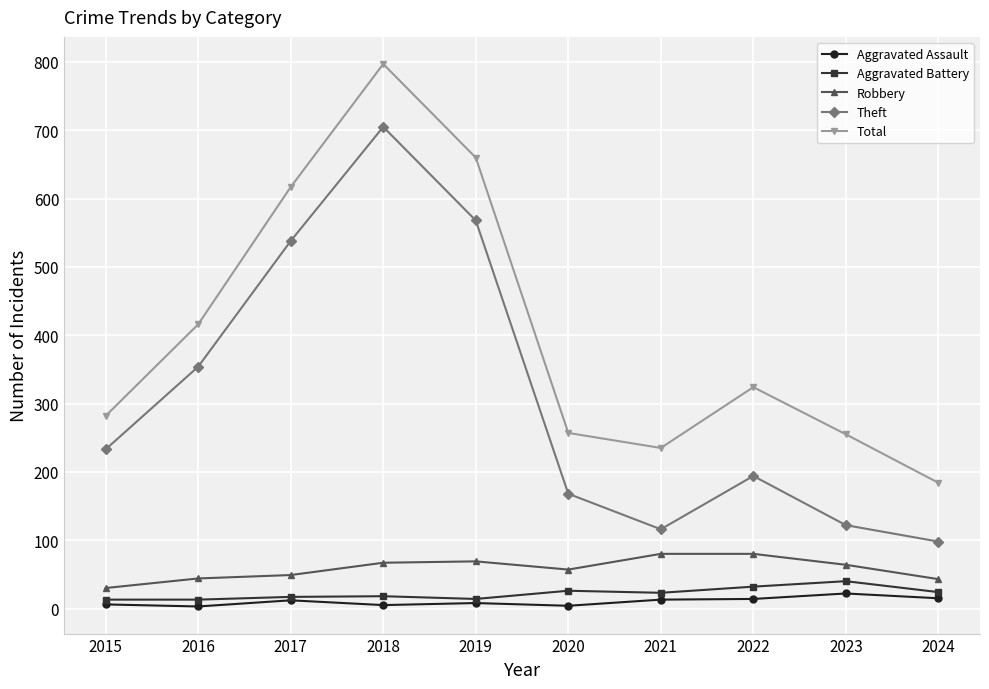

Is it true that Theft equals 116 at 2021?

True